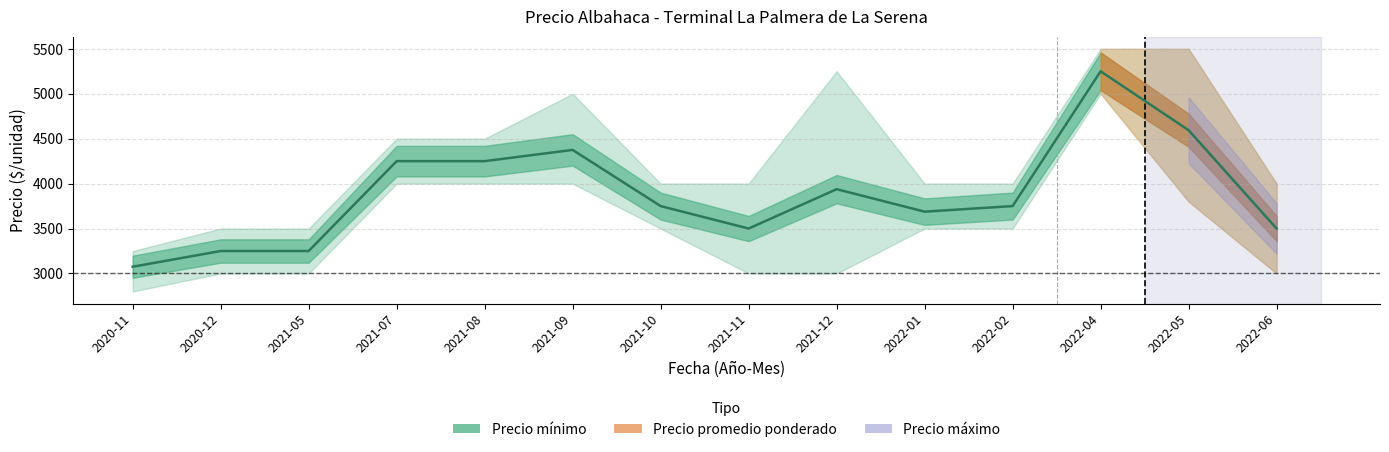

What is the value of the Precio promedio ponderado point at the 9th from the left?

3938